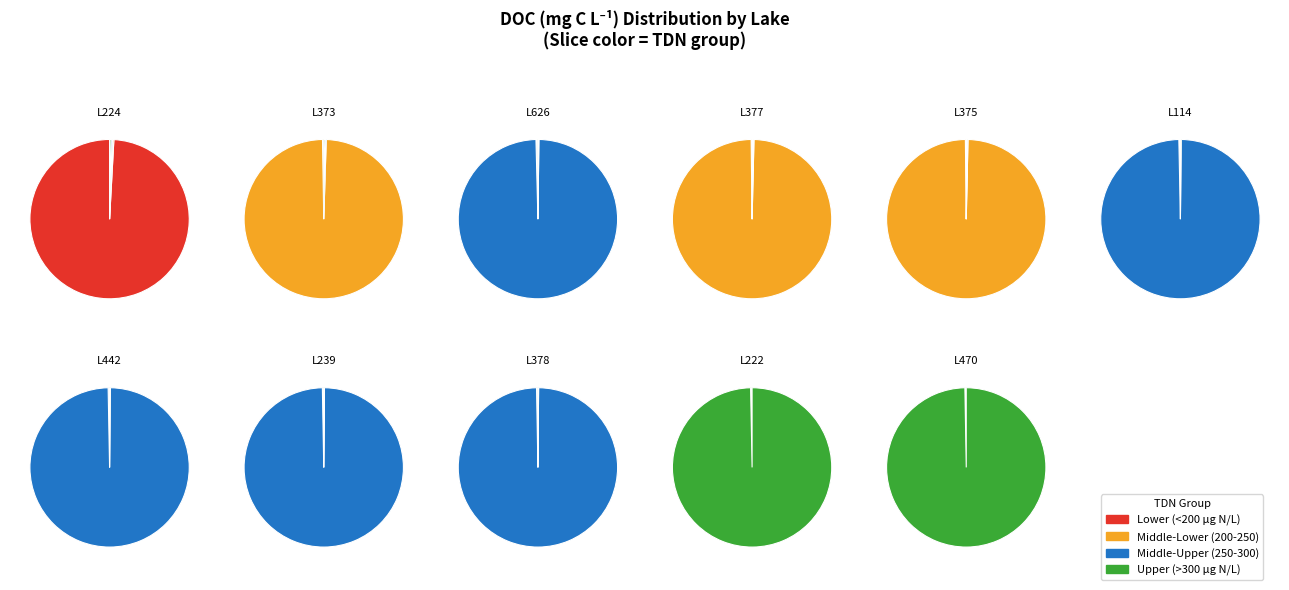

Is it true that L377 is 7% of the pie?

True